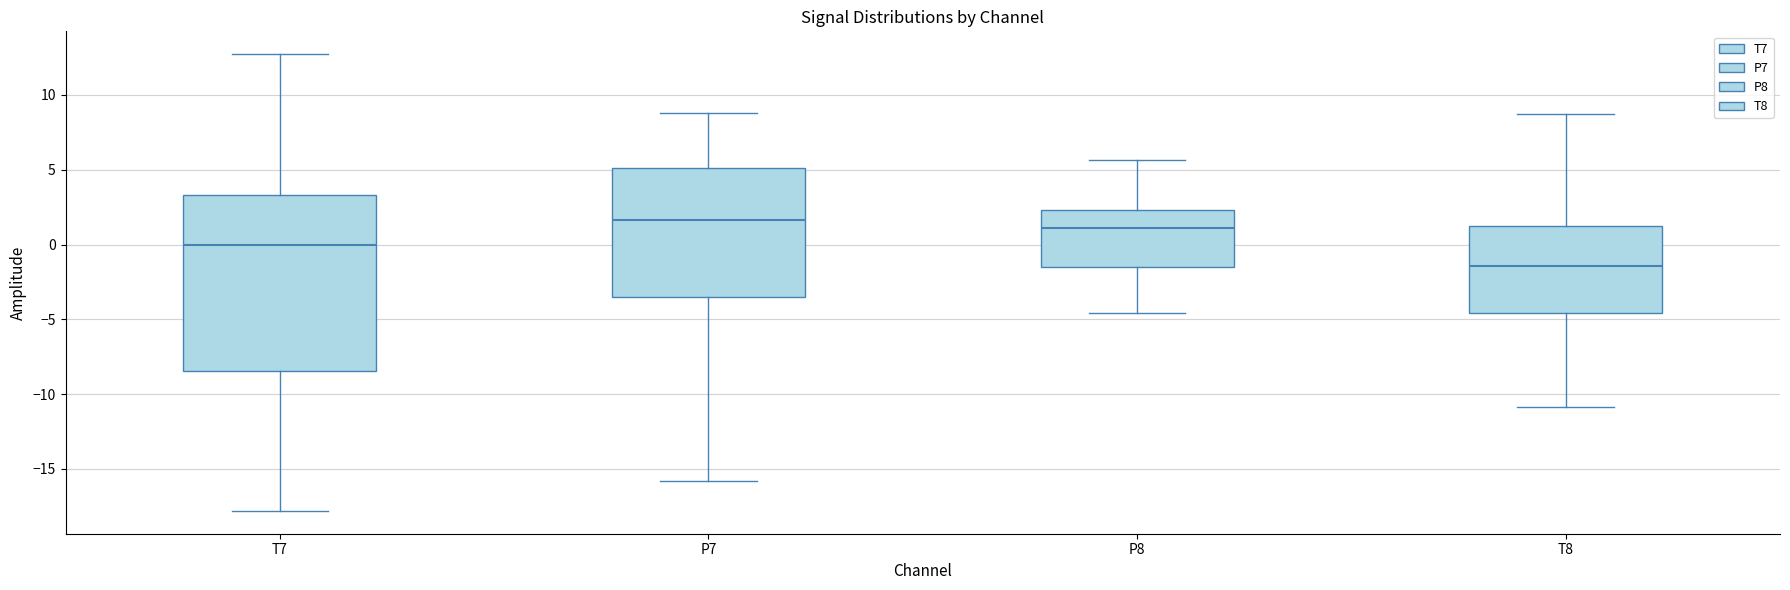

Which box is the tallest, from its lower edge to its upper edge?

T7